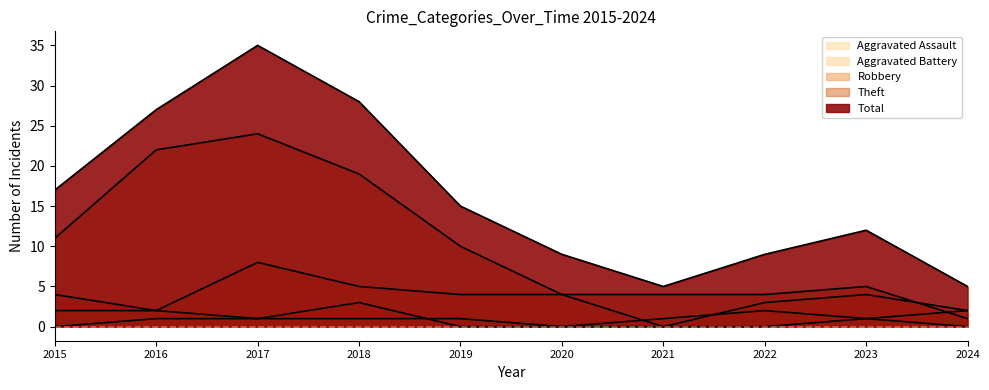

Which series has the largest total across all categories?

Total